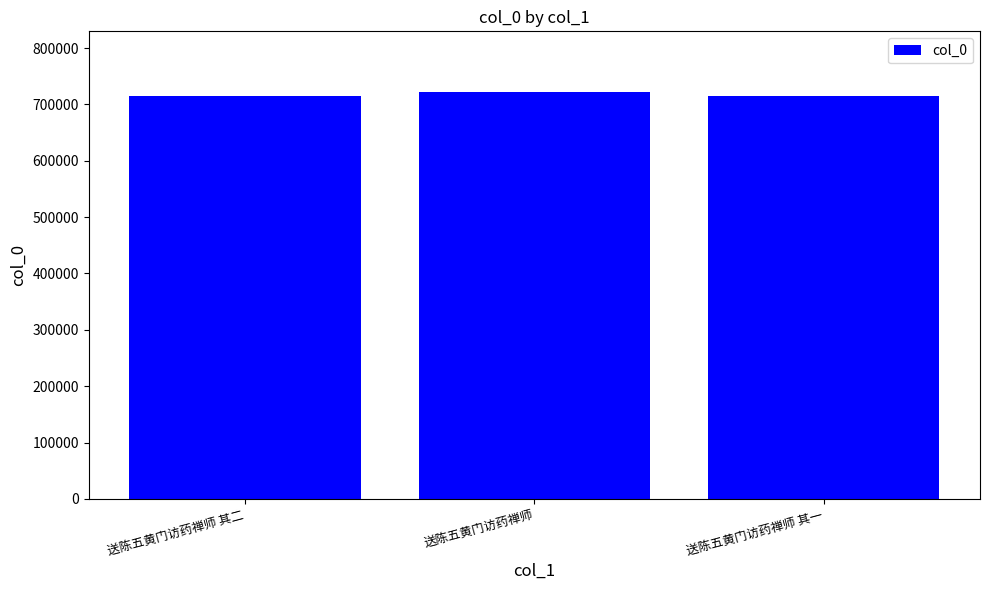

What is the greatest value displayed?

721575